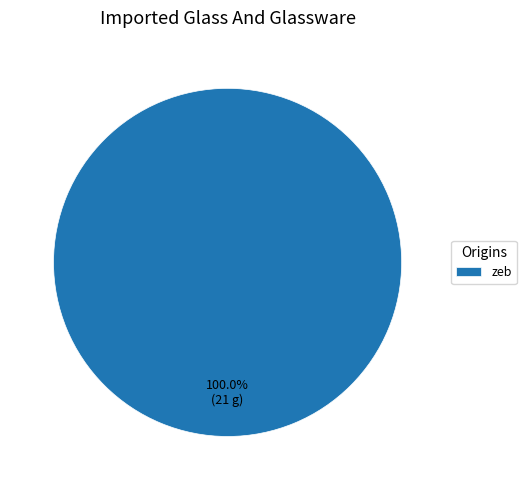

Count the number of slices in the pie.

1